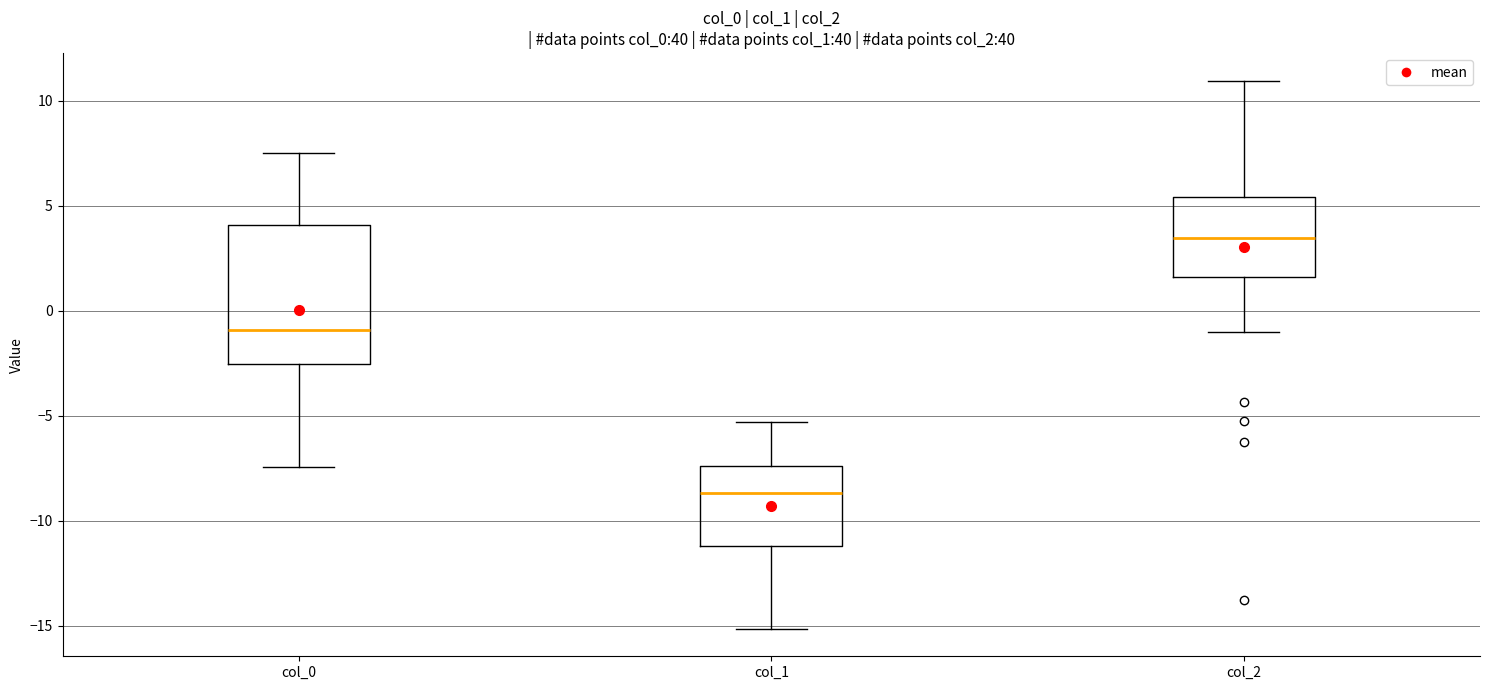

Where does the median line of the box for col_1 sit on the y-axis? The values are not printed on the chart, so give them approximately, as read against the axis.

-8.5